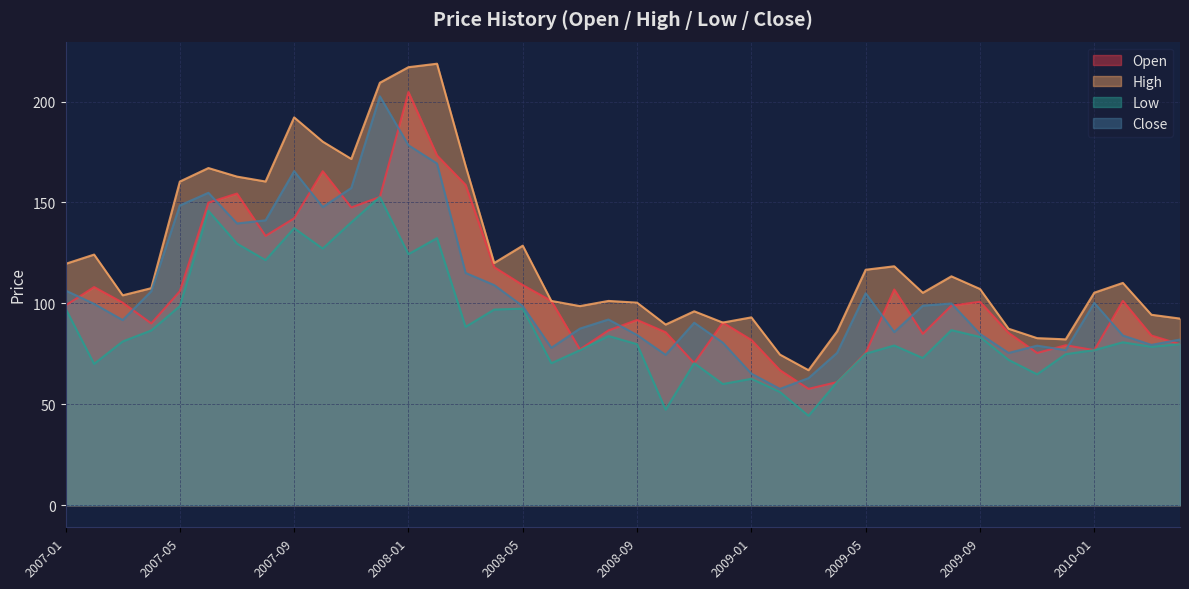

Reading left to right, extract all data points from this chart.

Open: 2007-01=99.0	2007-02=108.1	2007-03=100.4	2007-04=90.1	2007-05=106.0	2007-06=149.9	2007-07=154.4	2007-08=133.4	2007-09=142.1	2007-10=165.5	2007-11=147.5	2007-12=152.7	2008-01=204.7	2008-02=173.3	2008-03=158.7	2008-04=118.0	2008-05=109.1	2008-06=101.2	2008-07=77.2	2008-08=86.6	2008-09=91.8	2008-10=85.7	2008-11=70.4	2008-12=90.5	2009-01=81.9	2009-02=66.9	2009-03=57.6	2009-04=61.0	2009-05=75.5	2009-06=106.9	2009-07=84.9	2009-08=98.9	2009-09=100.8	2009-10=85.4	2009-11=75.4	2009-12=79.3	2010-01=76.8	2010-02=101.2	2010-03=84.1	2010-04=79.8
High: 2007-01=119.6	2007-02=124.2	2007-03=104.0	2007-04=107.5	2007-05=160.4	2007-06=167.1	2007-07=162.8	2007-08=160.4	2007-09=192.2	2007-10=180.1	2007-11=171.6	2007-12=209.3	2008-01=217.0	2008-02=218.7	2008-03=168.1	2008-04=120.0	2008-05=128.6	2008-06=101.2	2008-07=98.7	2008-08=101.2	2008-09=100.4	2008-10=89.5	2008-11=96.1	2008-12=90.5	2009-01=93.1	2009-02=74.6	2009-03=66.9	2009-04=86.1	2009-05=116.7	2009-06=118.4	2009-07=105.2	2009-08=113.4	2009-09=107.1	2009-10=87.5	2009-11=82.8	2009-12=82.2	2010-01=105.3	2010-02=110.1	2010-03=94.4	2010-04=92.5
Low: 2007-01=97.5	2007-02=70.0	2007-03=81.1	2007-04=86.6	2007-05=98.7	2007-06=145.8	2007-07=129.6	2007-08=121.4	2007-09=137.2	2007-10=127.1	2007-11=140.2	2007-12=152.7	2008-01=124.4	2008-02=132.3	2008-03=88.4	2008-04=96.9	2008-05=97.4	2008-06=70.3	2008-07=76.8	2008-08=83.8	2008-09=79.8	2008-10=47.4	2008-11=70.4	2008-12=60.0	2009-01=62.6	2009-02=56.1	2009-03=44.3	2009-04=61.0	2009-05=75.1	2009-06=79.1	2009-07=72.9	2009-08=86.7	2009-09=83.4	2009-10=72.0	2009-11=64.8	2009-12=74.8	2010-01=76.8	2010-02=80.7	2010-03=78.5	2010-04=79.8
Close: 2007-01=106.4	2007-02=99.8	2007-03=91.7	2007-04=106.0	2007-05=148.5	2007-06=154.8	2007-07=139.6	2007-08=141.1	2007-09=165.5	2007-10=147.7	2007-11=157.2	2007-12=202.6	2008-01=178.3	2008-02=169.3	2008-03=115.1	2008-04=109.1	2008-05=98.6	2008-06=78.0	2008-07=87.5	2008-08=92.0	2008-09=84.3	2008-10=74.5	2008-11=90.4	2008-12=80.5	2009-01=65.2	2009-02=57.6	2009-03=63.0	2009-04=75.5	2009-05=105.0	2009-06=85.8	2009-07=98.9	2009-08=99.9	2009-09=84.9	2009-10=75.4	2009-11=79.0	2009-12=76.8	2010-01=100.2	2010-02=84.1	2010-03=79.4	2010-04=82.1